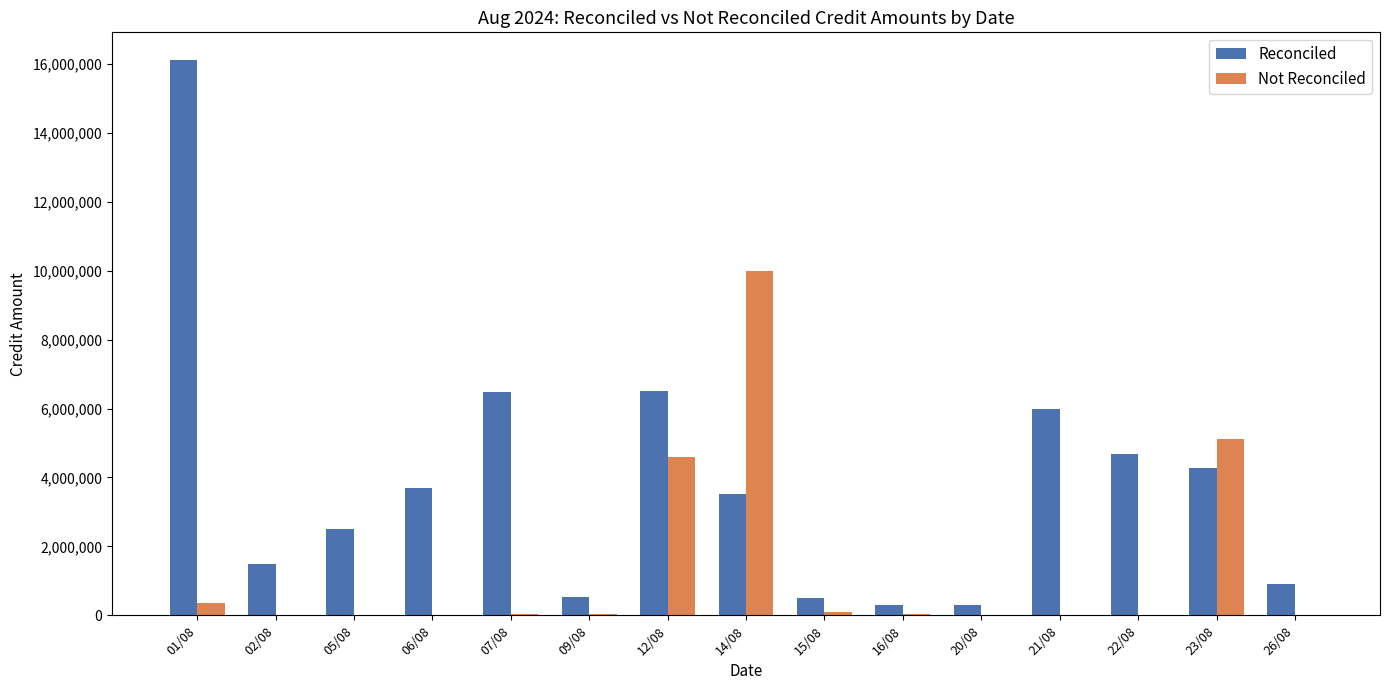

What is the average value of the Reconciled series?

3853514.5